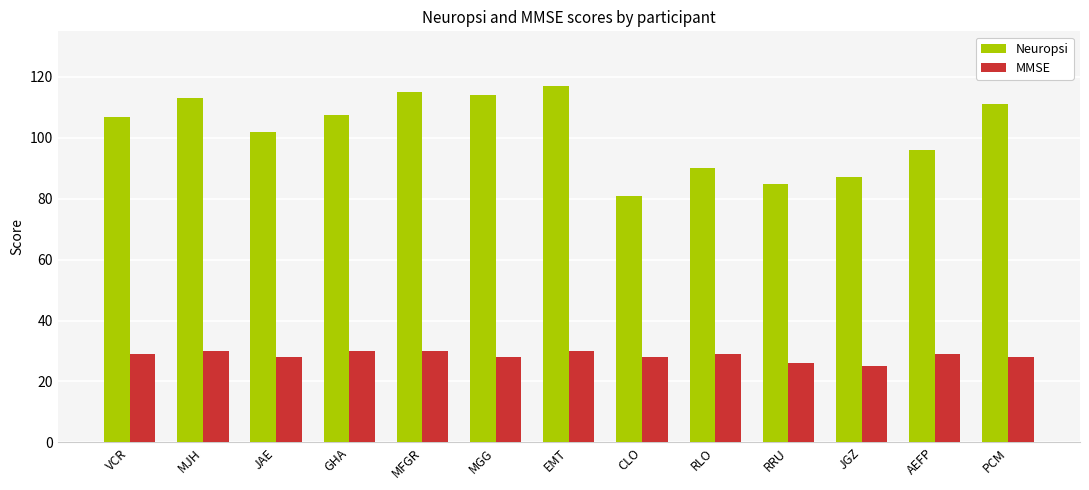

Which series has the largest range (max minus min)?

Neuropsi